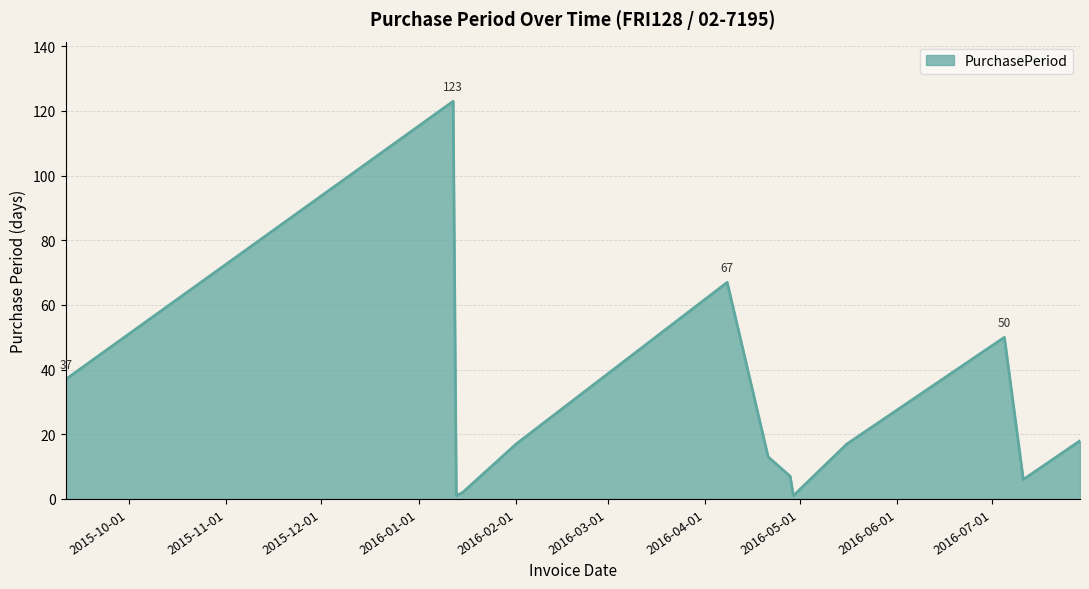

What is the greatest value displayed?

123